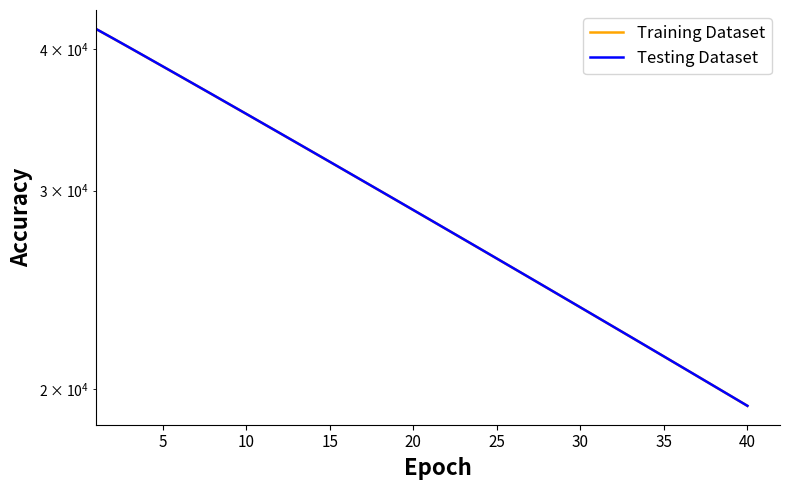

What is the label of the 25th point from the left?

25